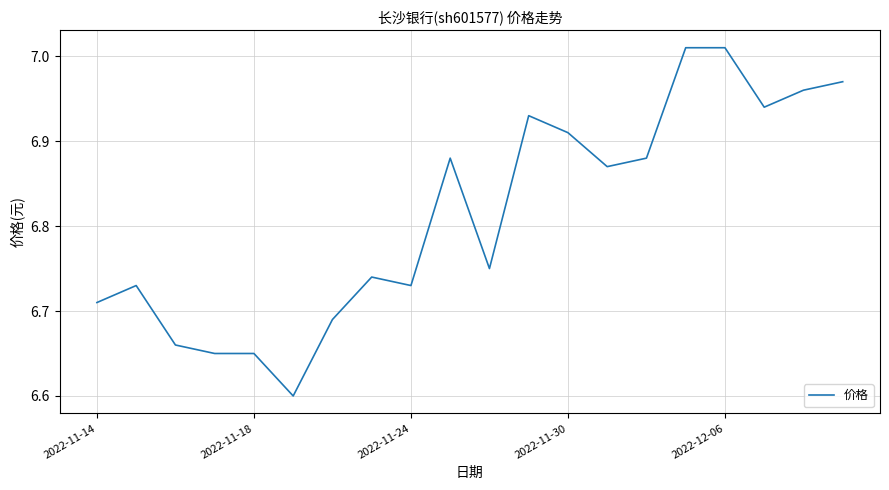

What is the smallest value displayed?

6.6